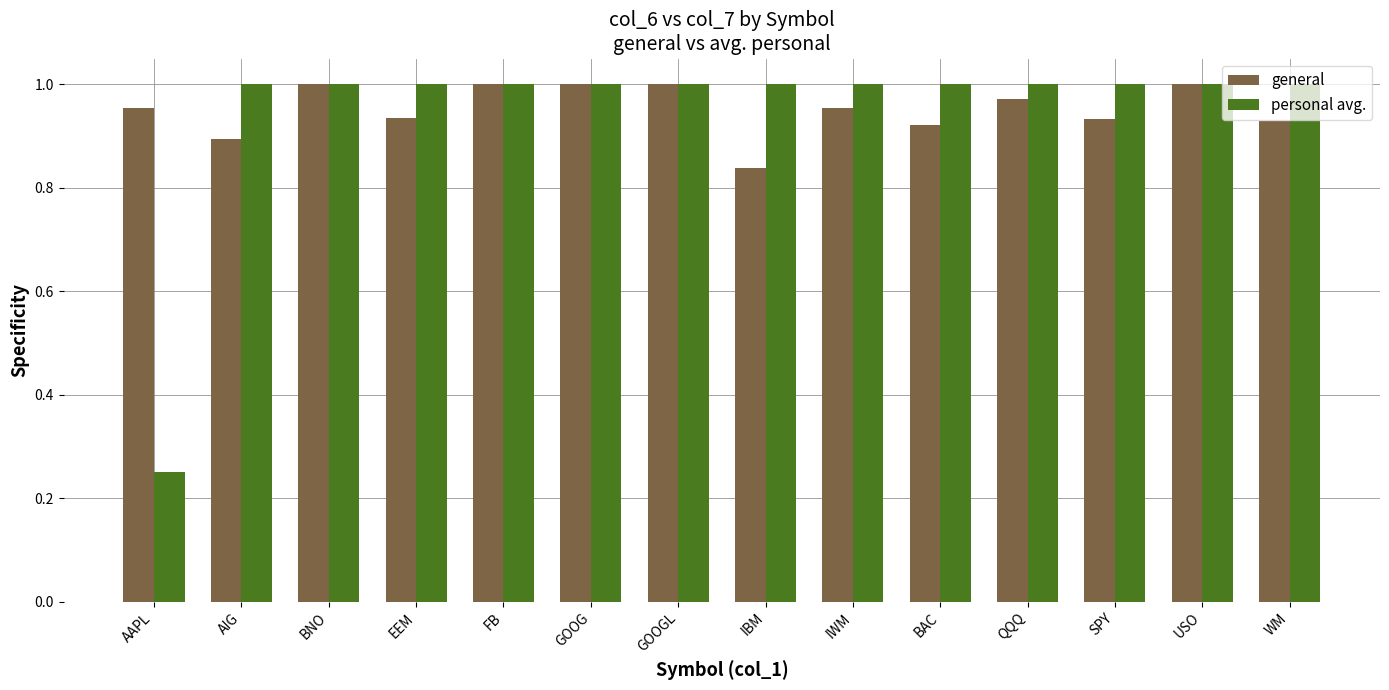

At how many categories does at least one series exceed 0?

14